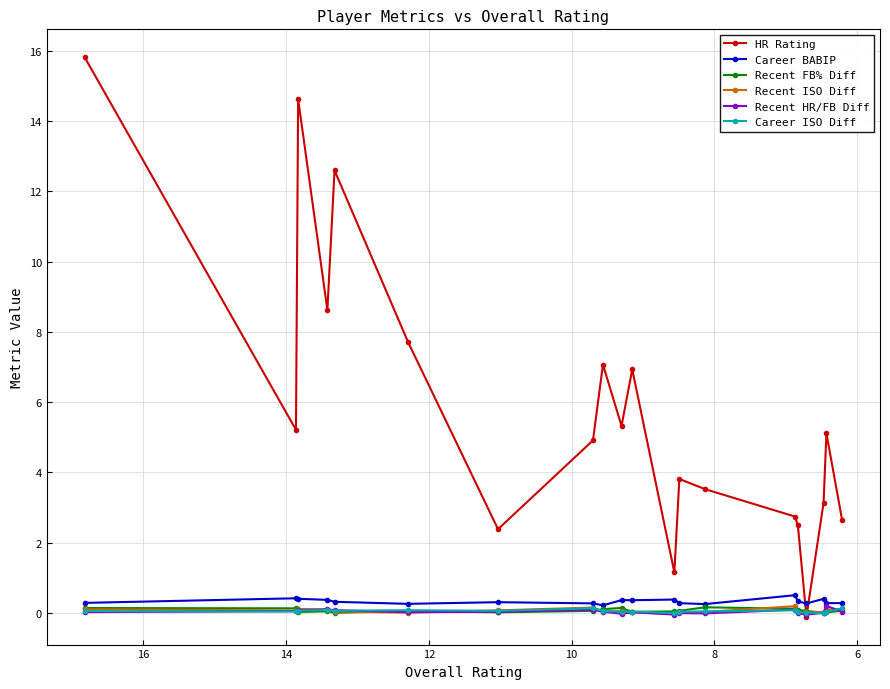

True or false: Career ISO Diff and Career BABIP intersect in this chart.

False